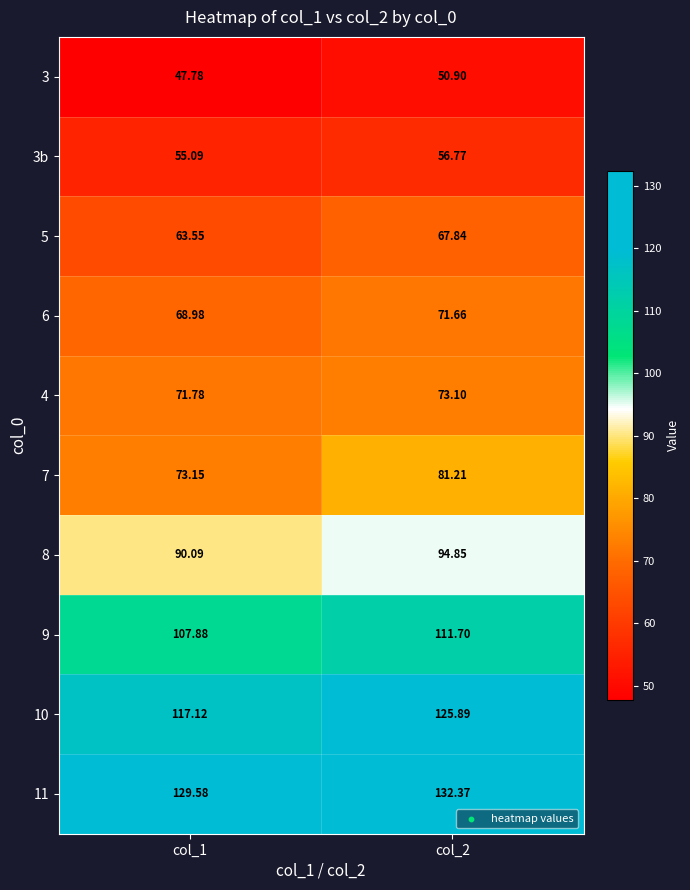

Is the value of 11 at col_2 greater than the value of 3 at col_2?

Yes